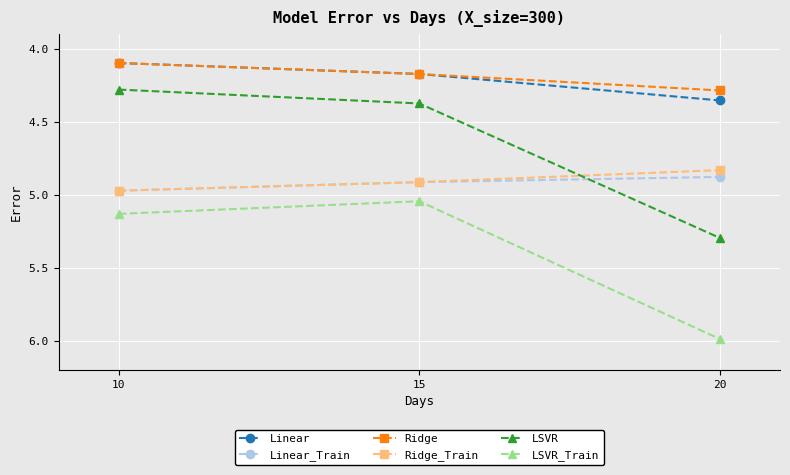

How many lines are shown in the chart?

6